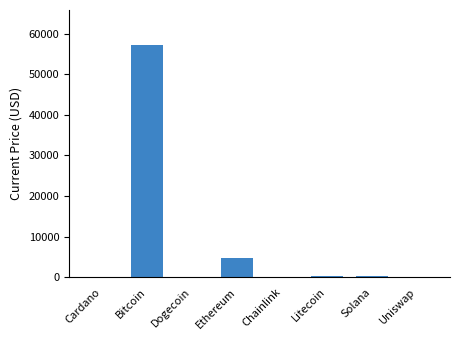

How many series are shown in this chart?

1